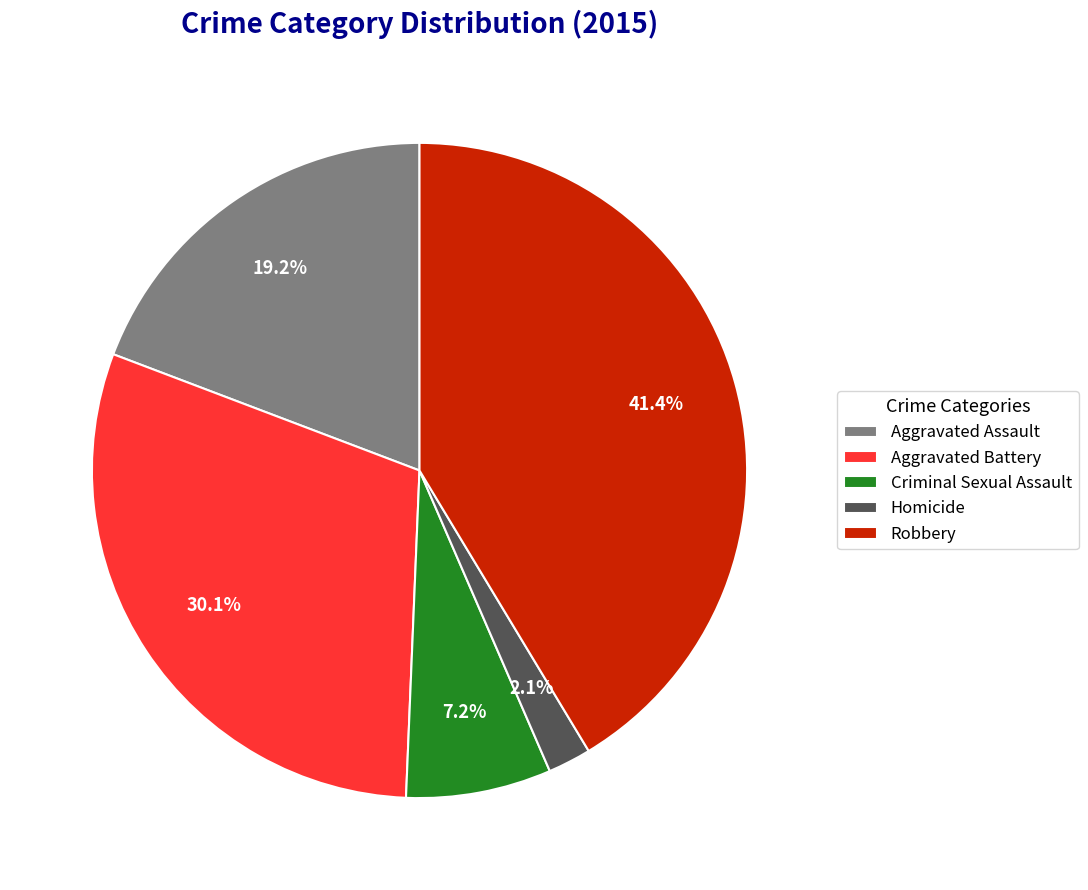

To the nearest percent, what portion does Robbery represent?

41%